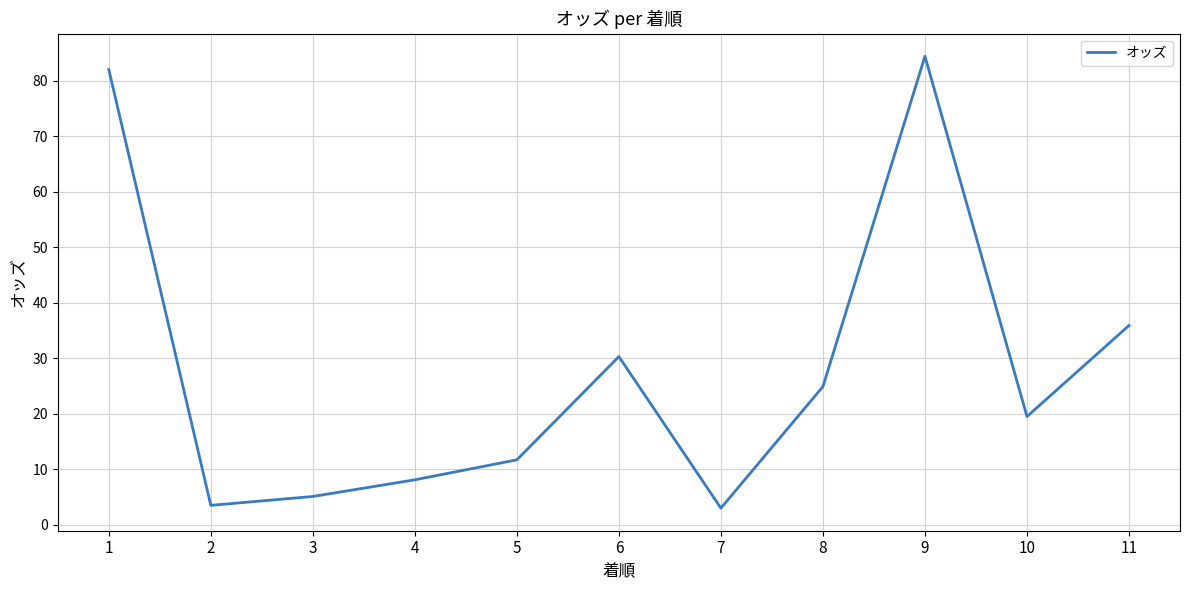

How many interior local valleys (lower than both neighbors) does the data have?

3